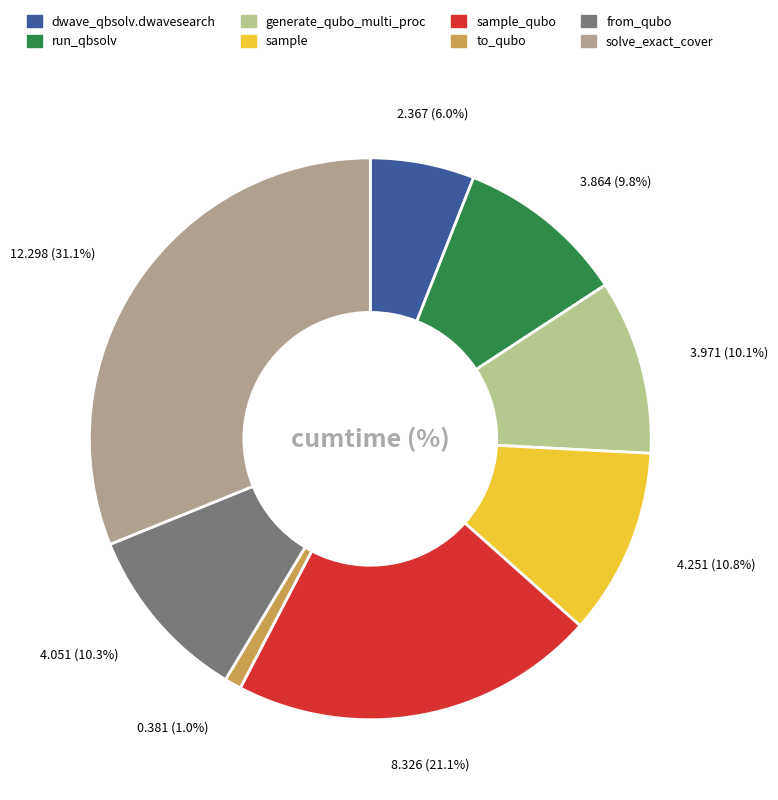

Is there a majority slice in this chart?

No